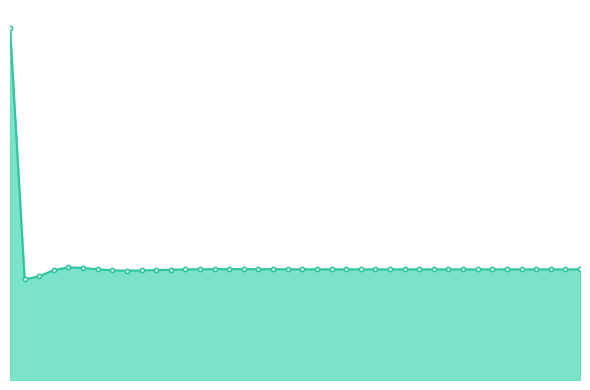

What is the ratio of the value at 30 to the value at 1?

1.1